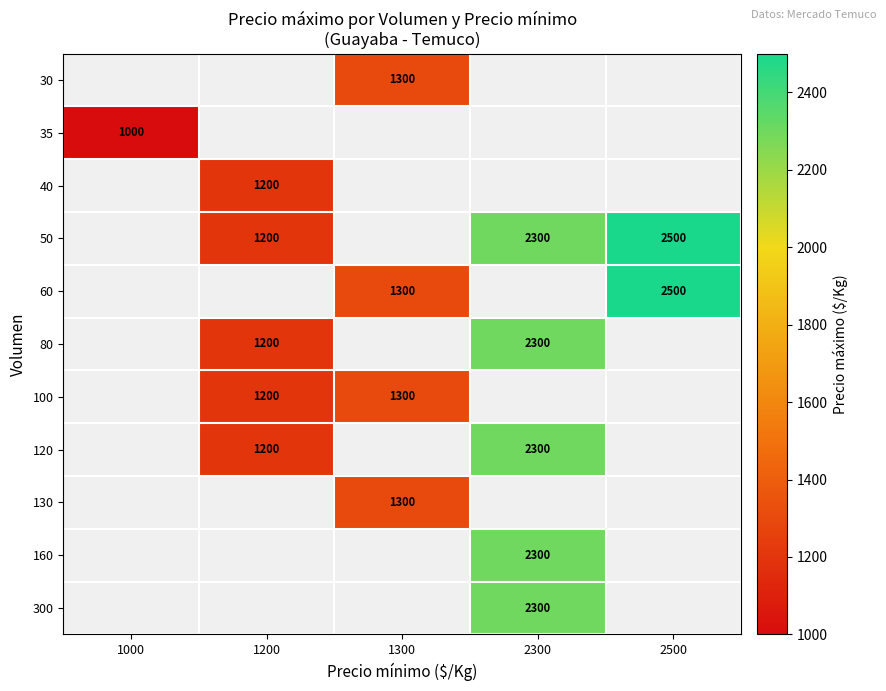

Is it true that 100 equals 365.3 at 1300?

False